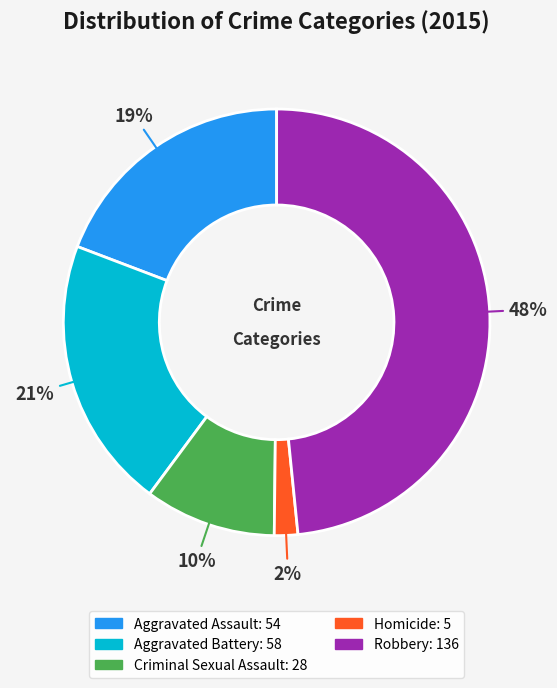

How many slices are in this pie chart?

5